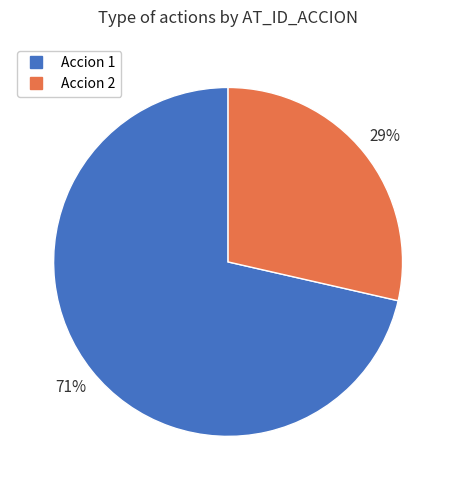

Count the number of slices in the pie.

2